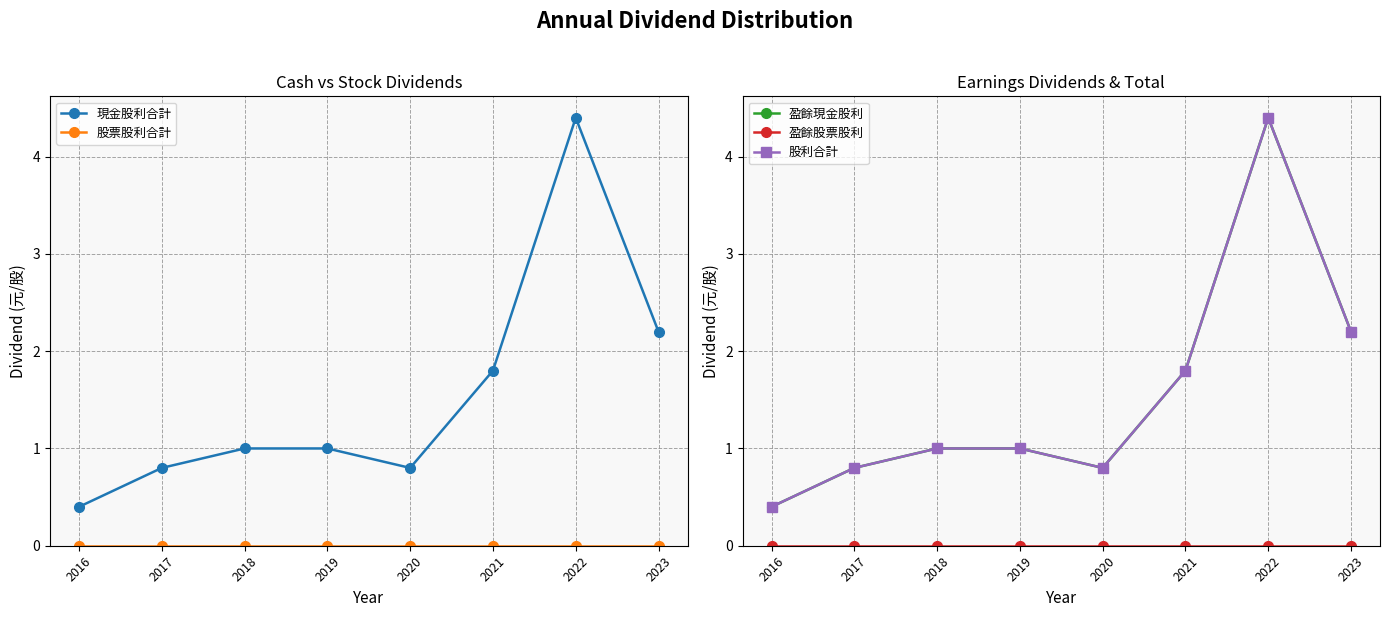

What is the difference between the highest and lowest values at 2021?

1.8